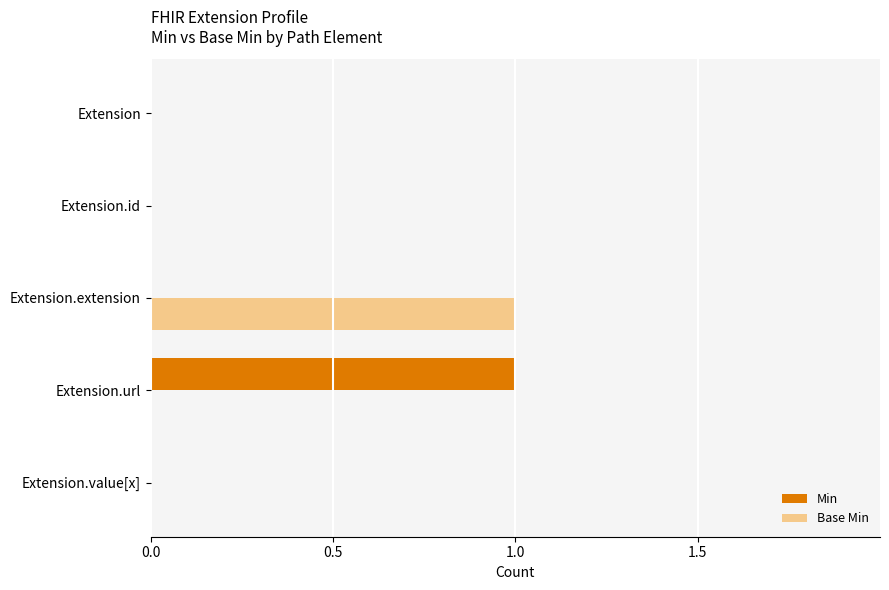

Is it true that Base Min equals 1 at Extension?

False